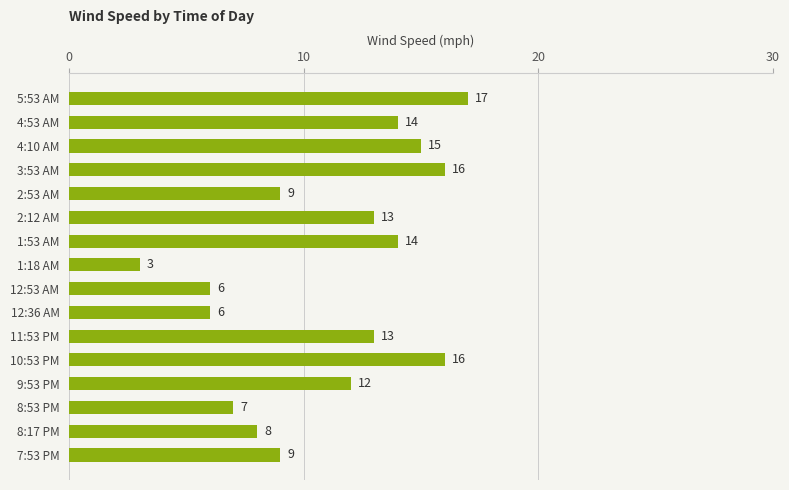

The chart shows a value of 14 at 2:53 AM. True or false?

False